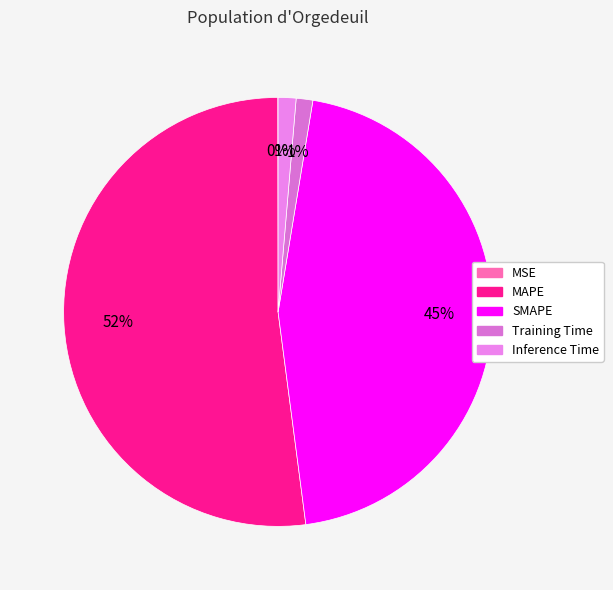

Is Inference Time the majority of the pie?

No